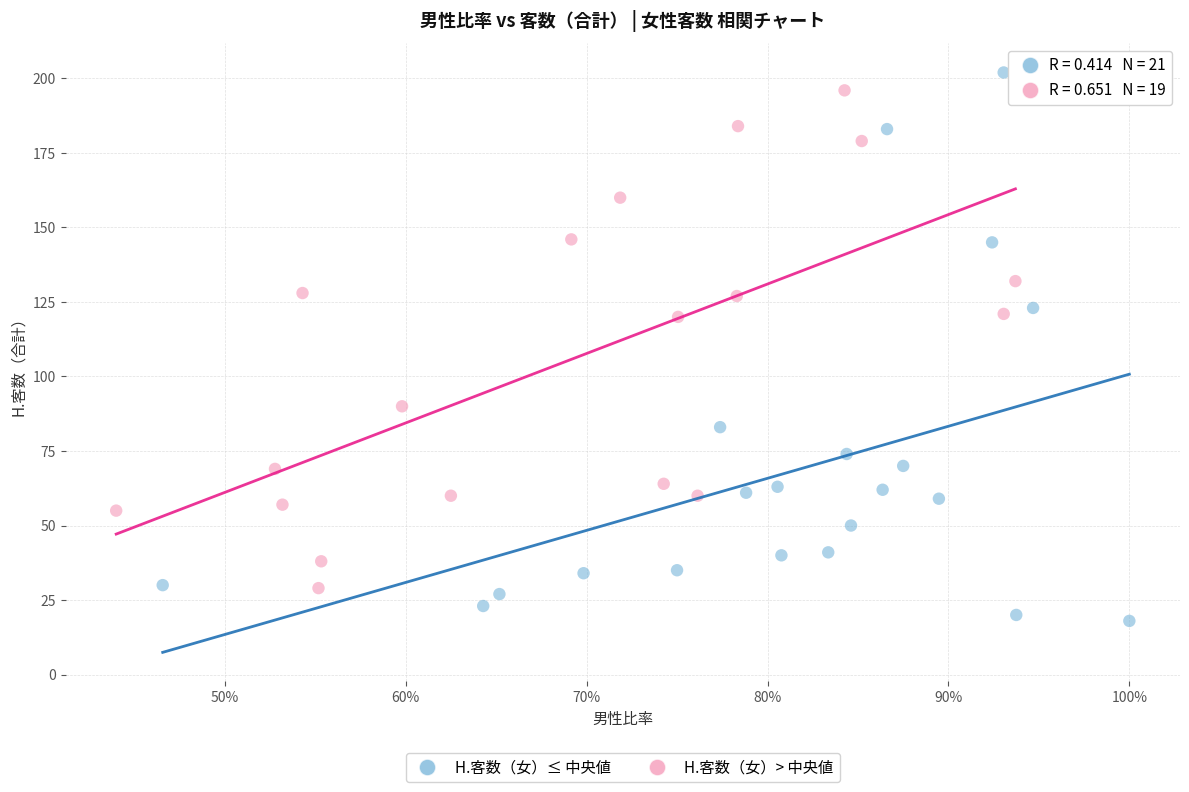

Which series contains the lowest Y value?

H.客数（女）≤ 中央値